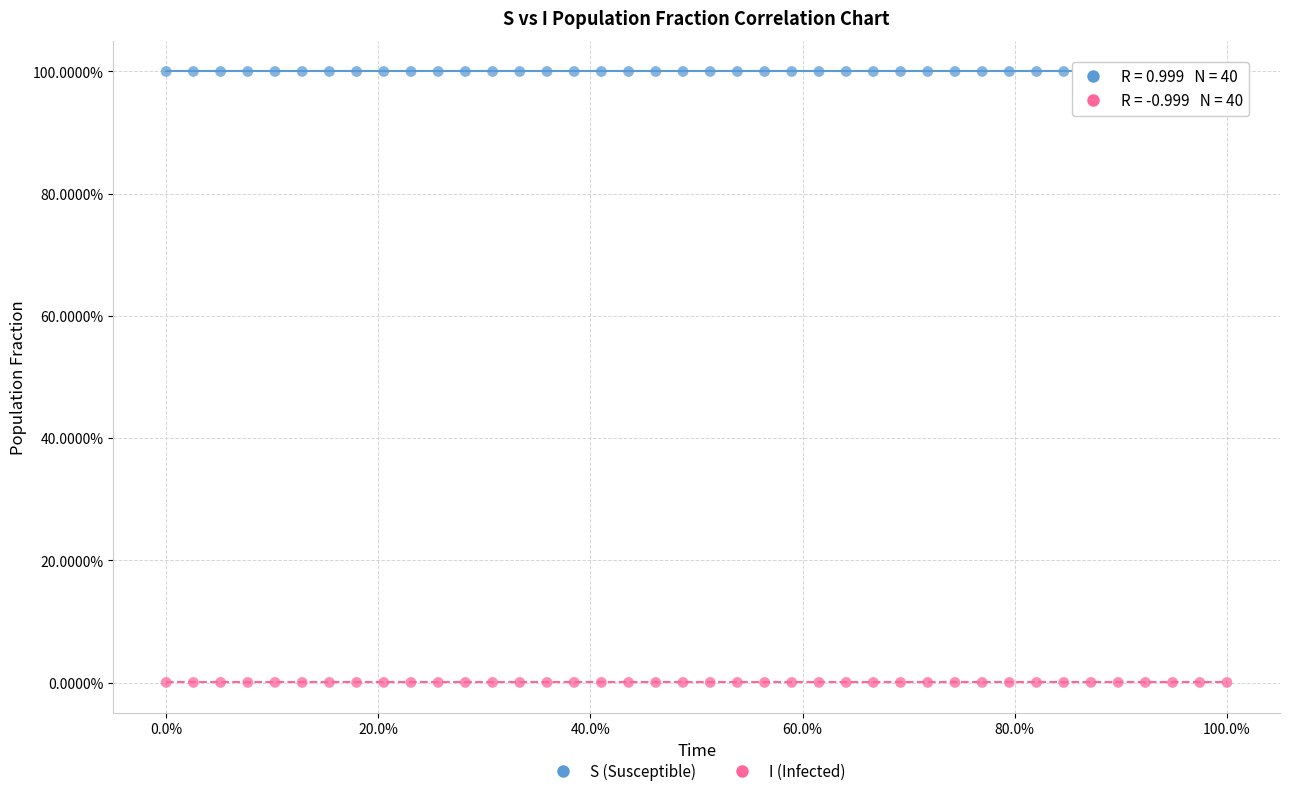

Which series contains the lowest Y value?

I (Infected)